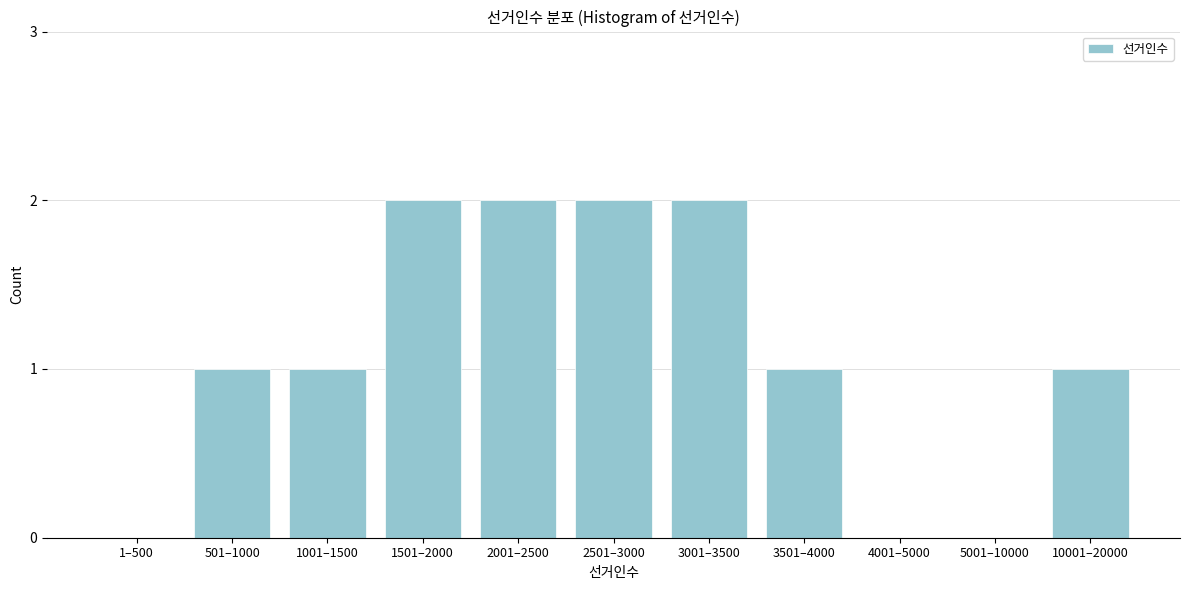

Reading left to right, transcribe all the data shown in this chart.

1–500=0	501–1000=1	1001–1500=1	1501–2000=2	2001–2500=2	2501–3000=2	3001–3500=2	3501–4000=1	4001–5000=0	5001–10000=0	10001–20000=1